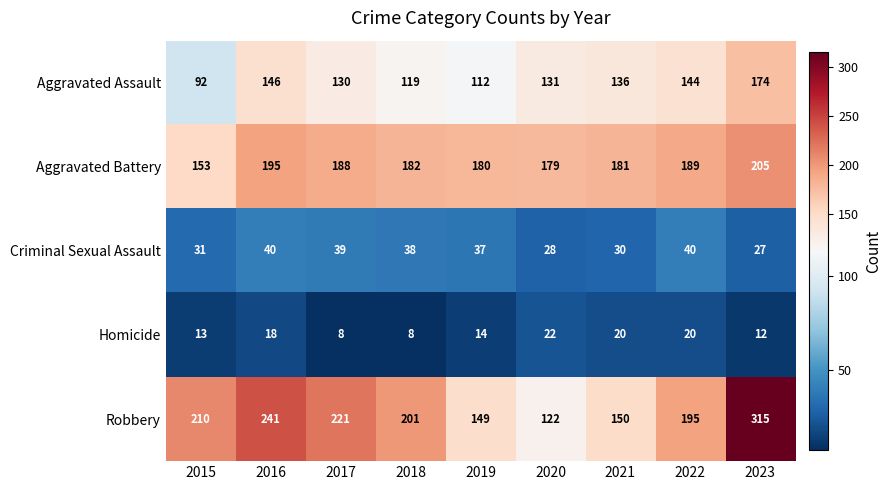

What is the difference between the maximum and minimum values in the Aggravated Battery series?

52